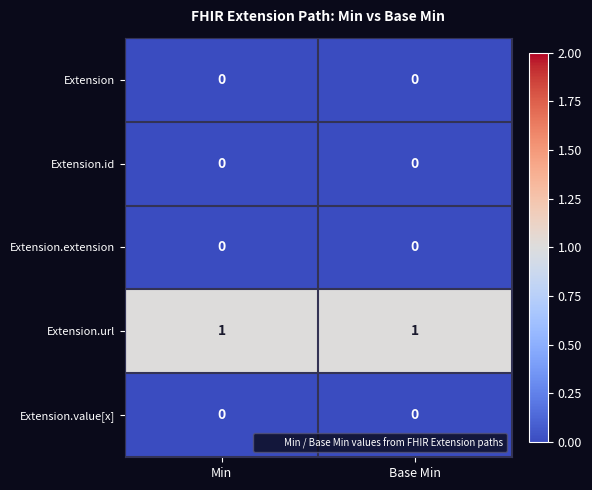

The value of Extension at Min is 0. True or false?

True